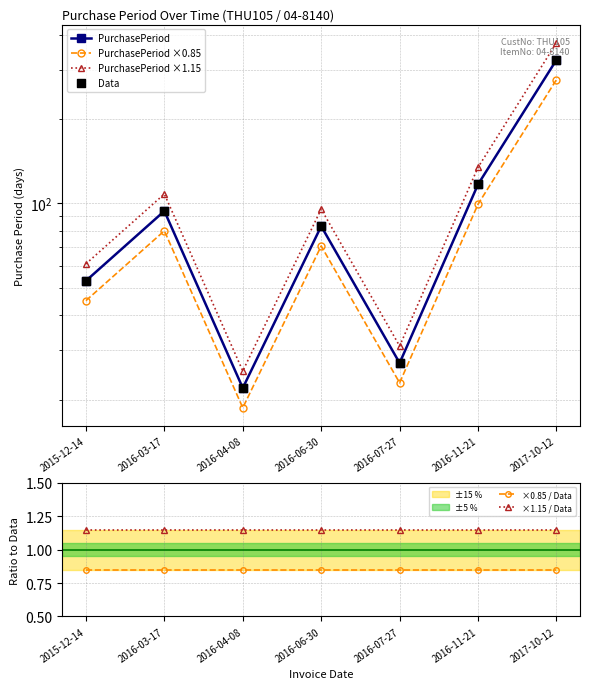

Which series reaches the minimum Y coordinate?

×0.85 / Data